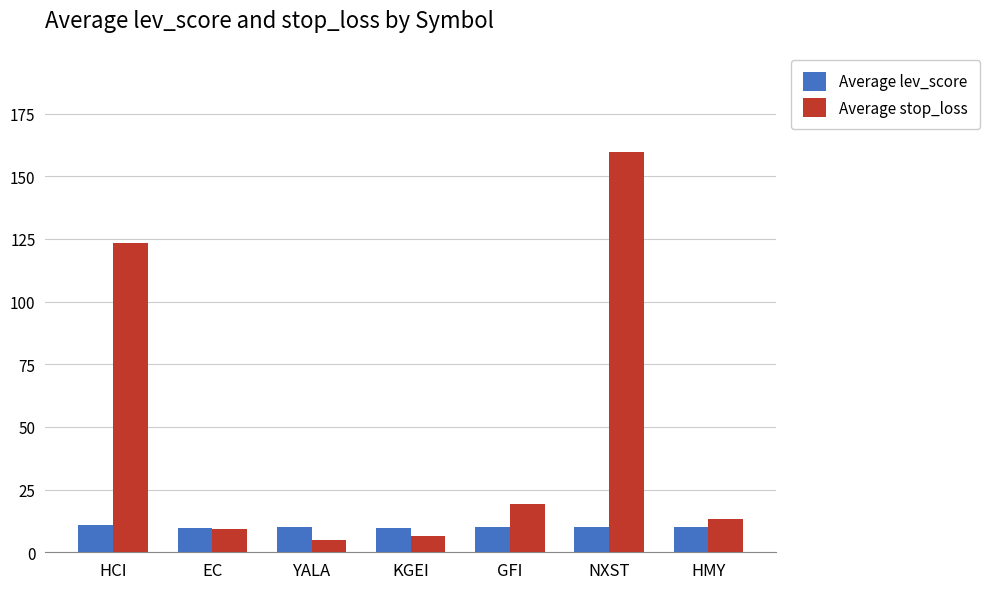

List the series in order of their peak value, highest first.

Average stop_loss, Average lev_score